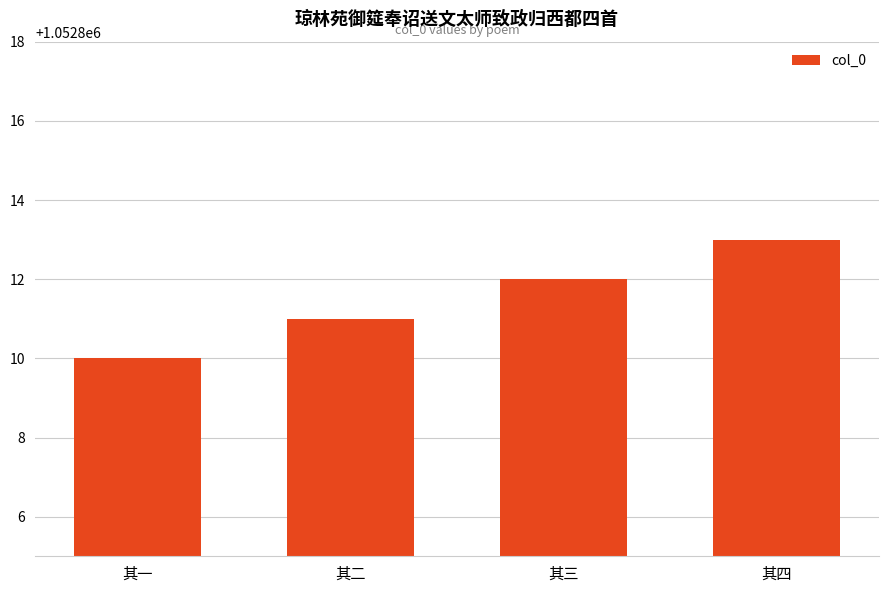

What is the sum of all values?

4211246